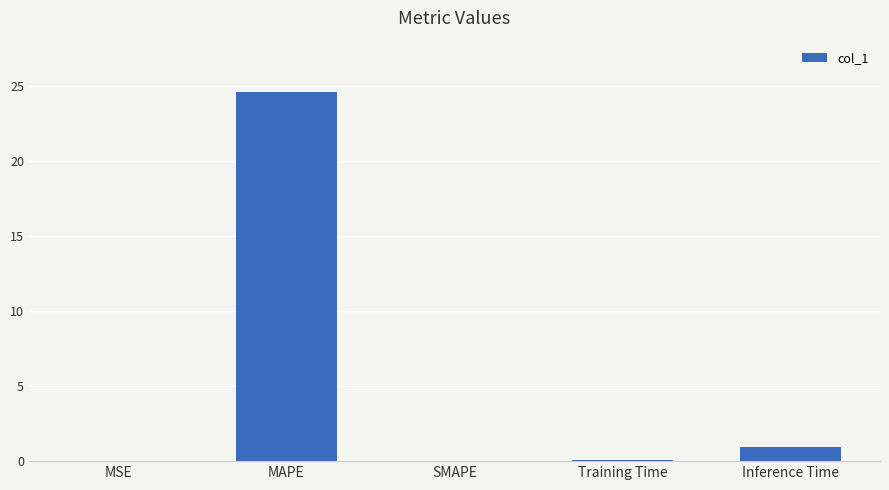

What is the sum of all values?

25.6